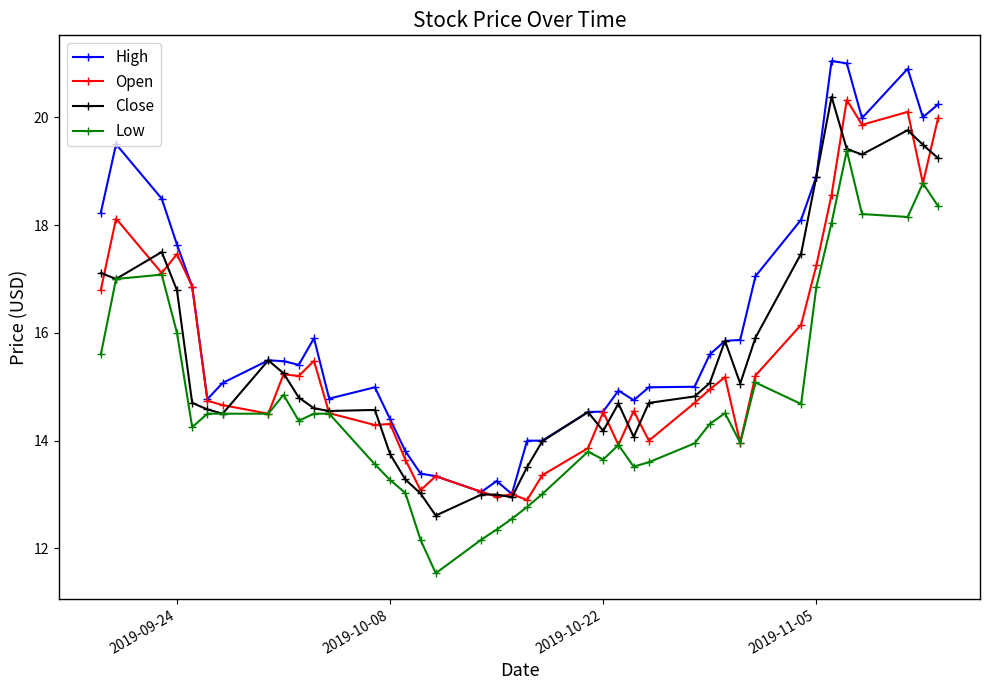

What is the greatest value displayed?

21.0